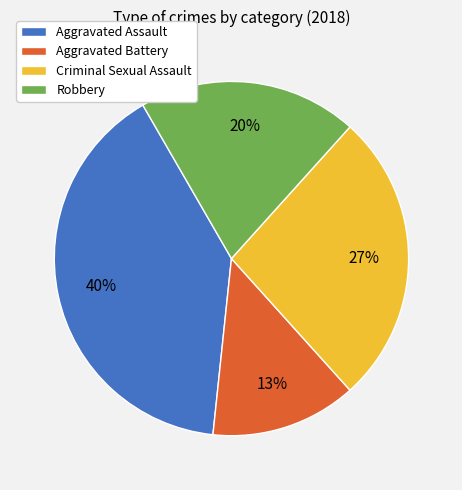

Which slice is the largest?

Aggravated Assault